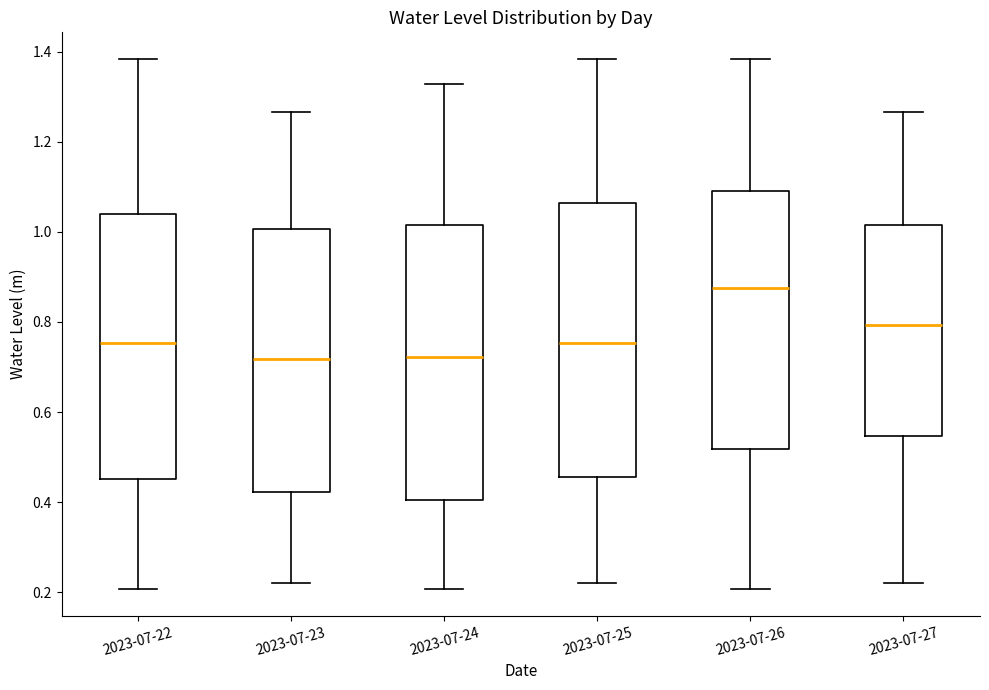

Reading left to right, transcribe this box plot: for each box, give where its median line is, the range the box spans, and where its two whiskers end, as read against the y-axis. The values are not printed on the chart, so give them approximately, as read against the axis.

2023-07-22: median 0.76, box 0.46 to 1.04, whiskers 0.20 to 1.38
2023-07-23: median 0.72, box 0.42 to 1.00, whiskers 0.22 to 1.26
2023-07-24: median 0.72, box 0.40 to 1.02, whiskers 0.20 to 1.32
2023-07-25: median 0.76, box 0.46 to 1.06, whiskers 0.22 to 1.38
2023-07-26: median 0.88, box 0.52 to 1.10, whiskers 0.20 to 1.38
2023-07-27: median 0.80, box 0.54 to 1.02, whiskers 0.22 to 1.26